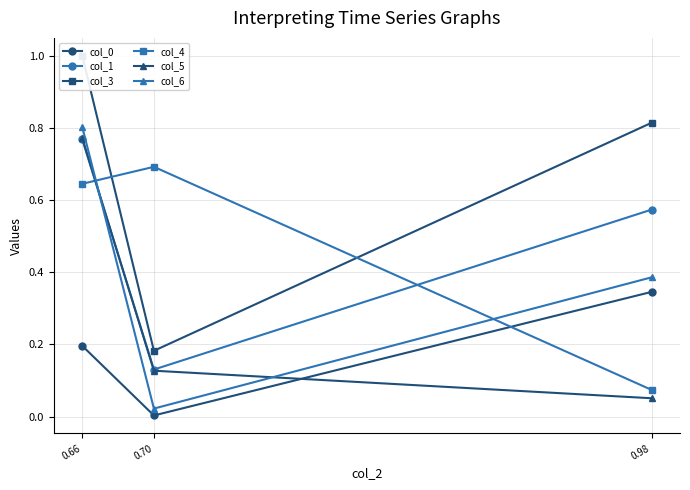

Rank the series at 0.98 from highest to lowest value.

col_3, col_1, col_6, col_0, col_4, col_5